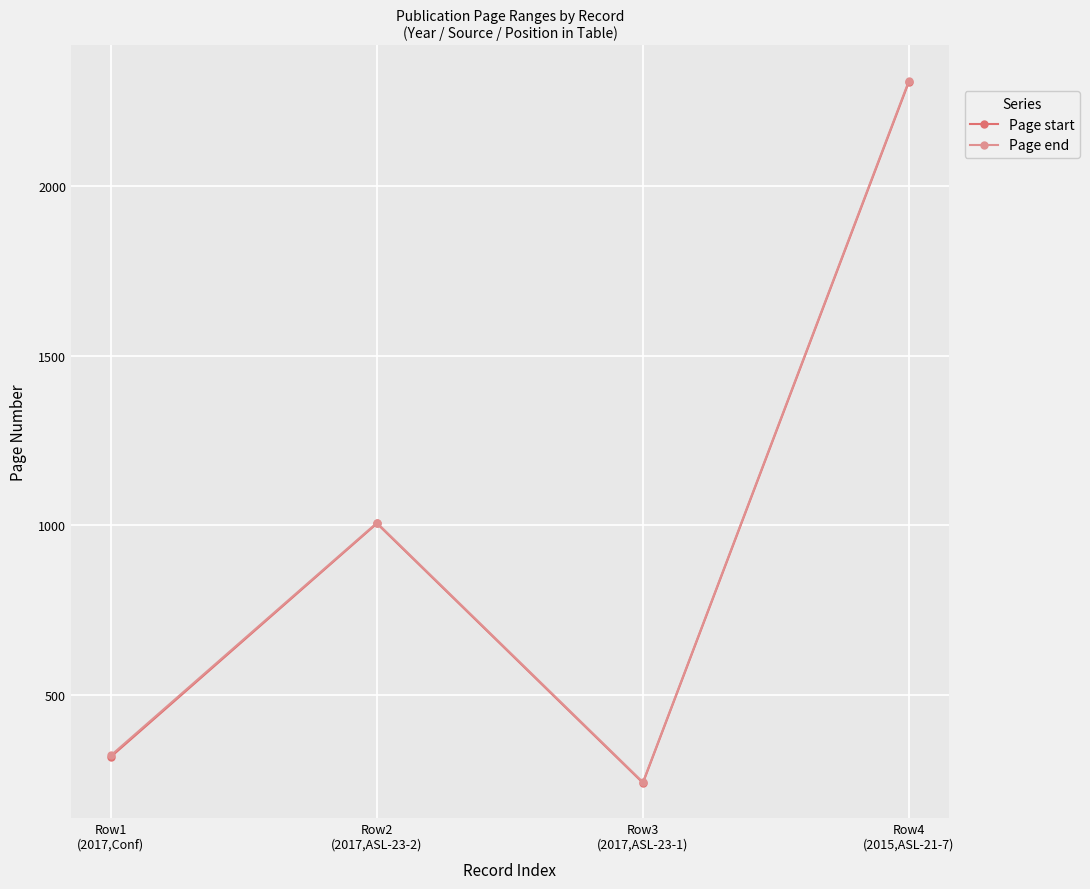

Is the value of Page start at Row4
(2015,ASL-21-7) greater than the value of Page end at Row1
(2017,Conf)?

Yes